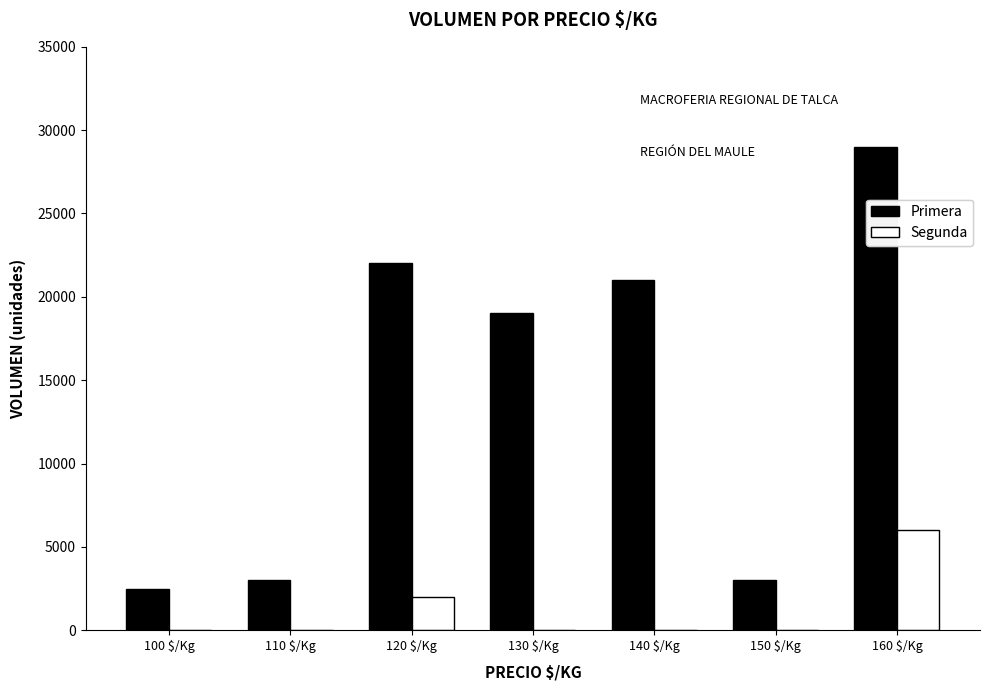

Which category has the highest value in the Primera series?

160 $/Kg